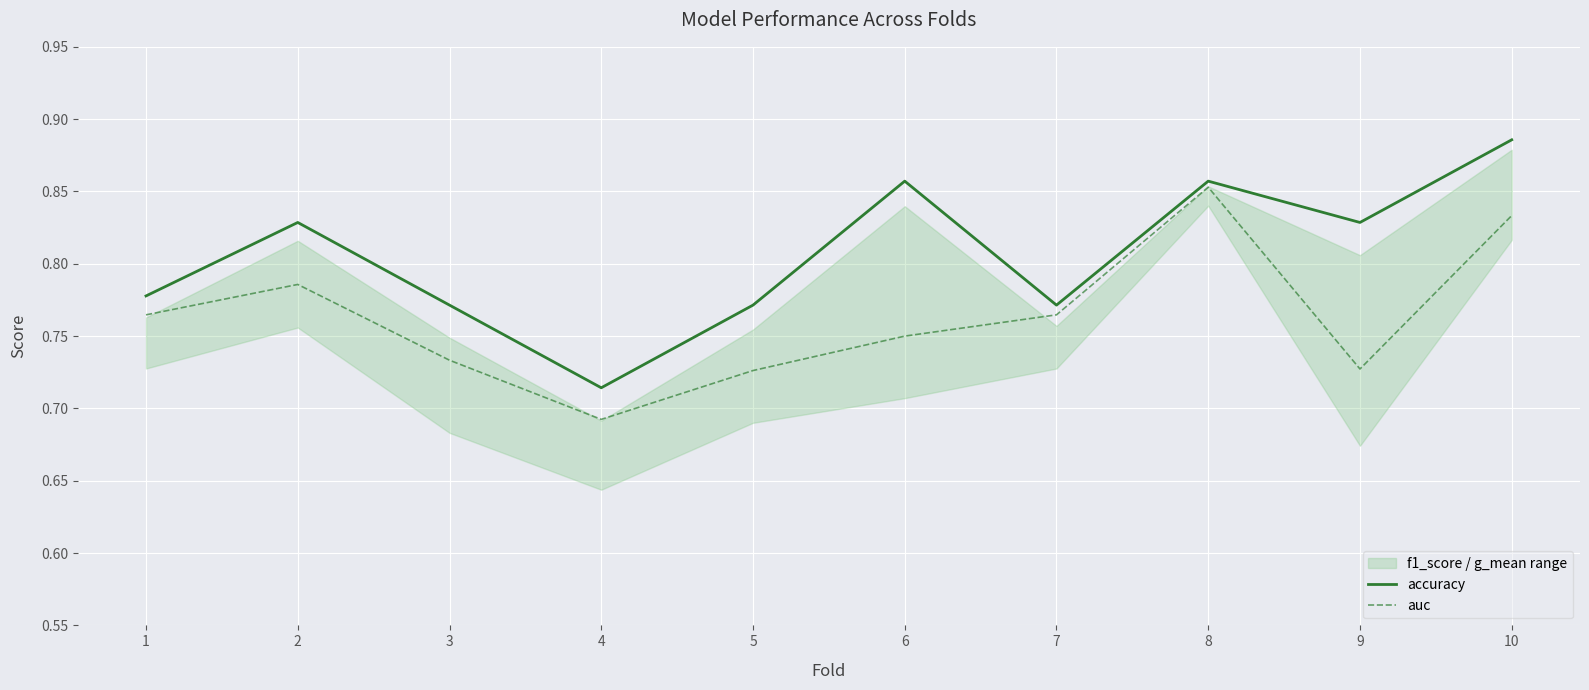

Count the number of categories in the chart.

10